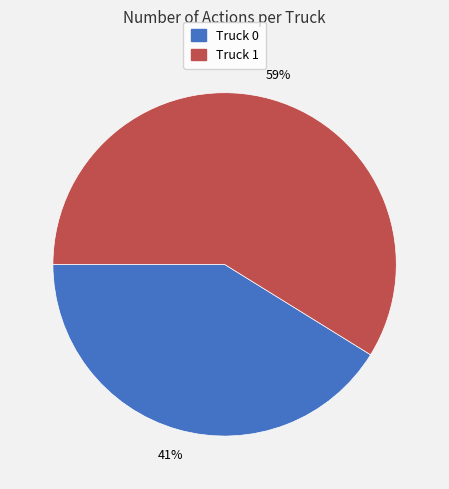

True or false: Truck 0 accounts for 55% of the total.

False